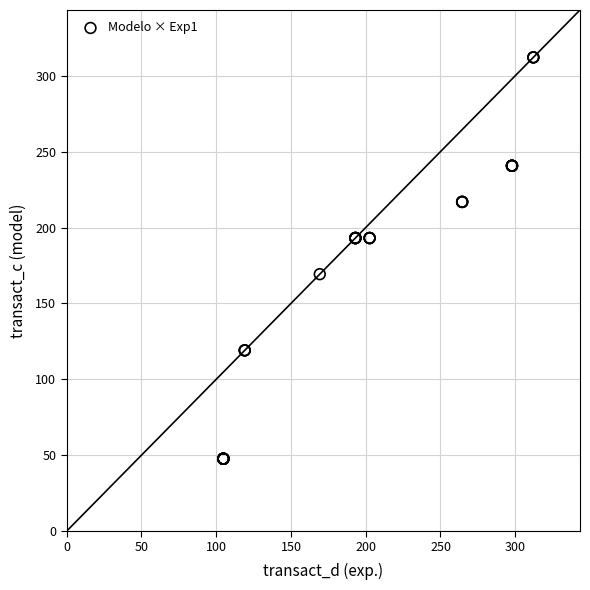

What Y value in the scatter plot is closest to 179?

169.2